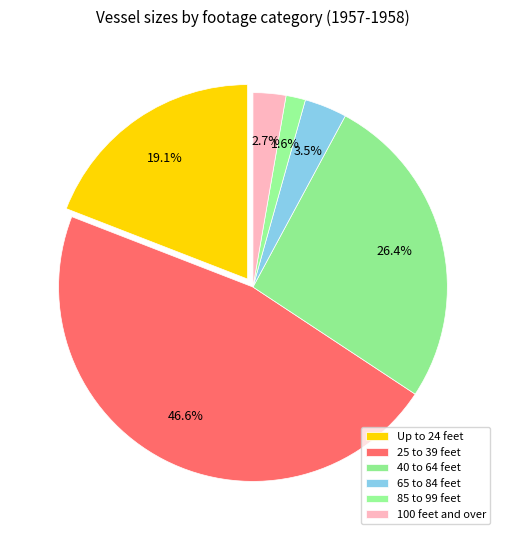

To the nearest percent, what portion does Up to 24 feet represent?

19%